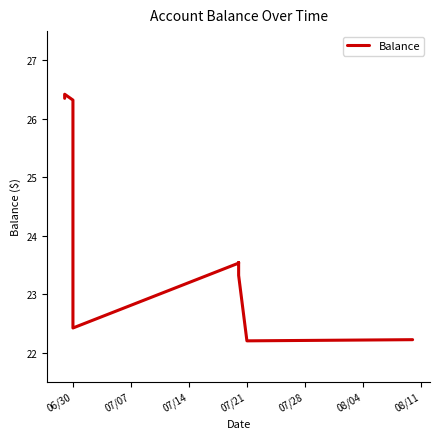

What position from the left is 06/30?

1